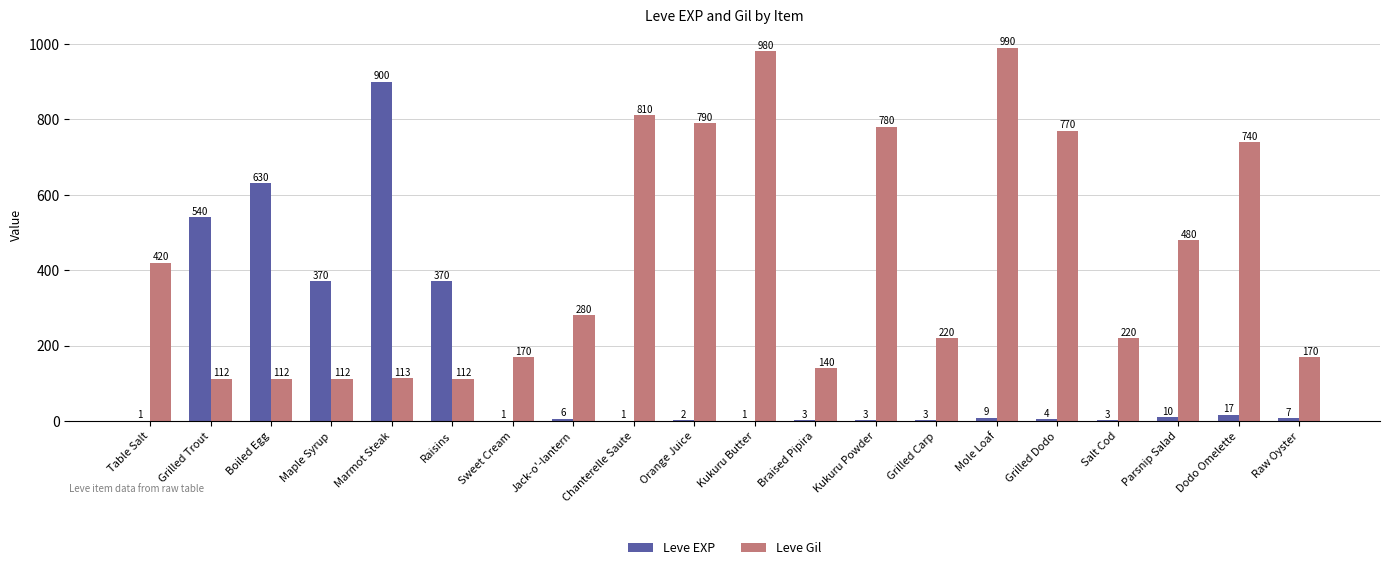

Which series changed the most between Grilled Carp and Dodo Omelette?

Leve Gil